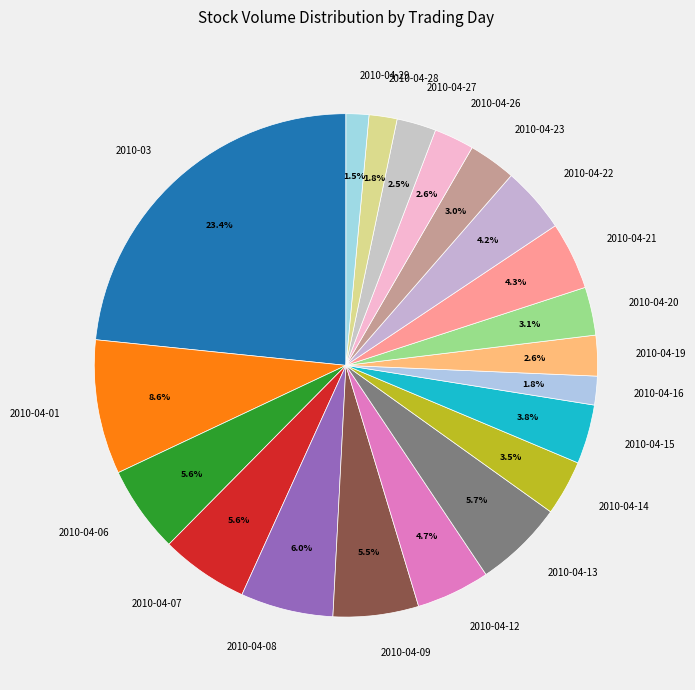

Which has a higher value, 2010-04-07 or 2010-04-27?

2010-04-07